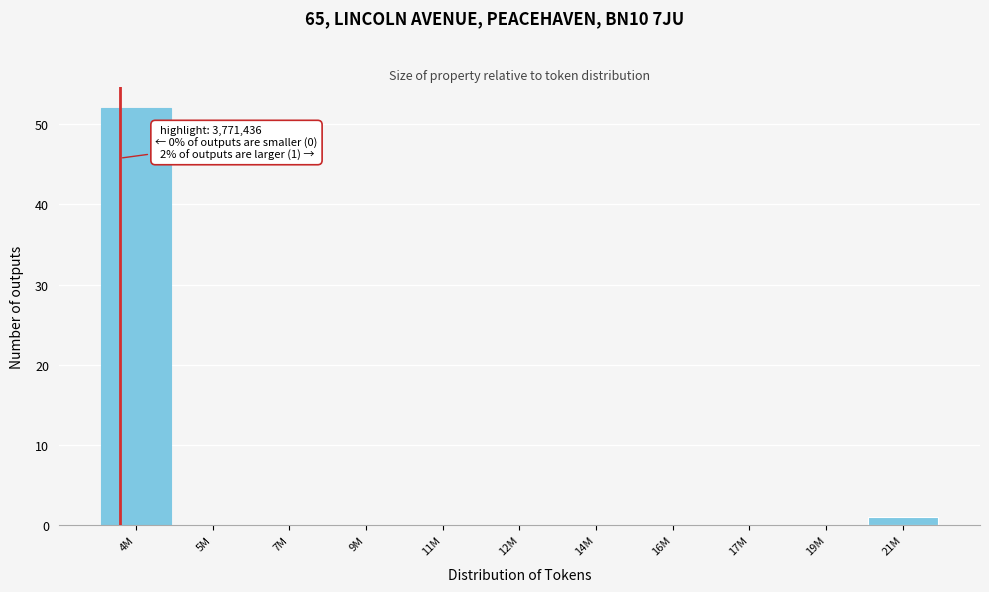

Reading left to right, transcribe all the data shown in this chart.

4M=52	5M=0	7M=0	9M=0	11M=0	12M=0	14M=0	16M=0	17M=0	19M=0	21M=1